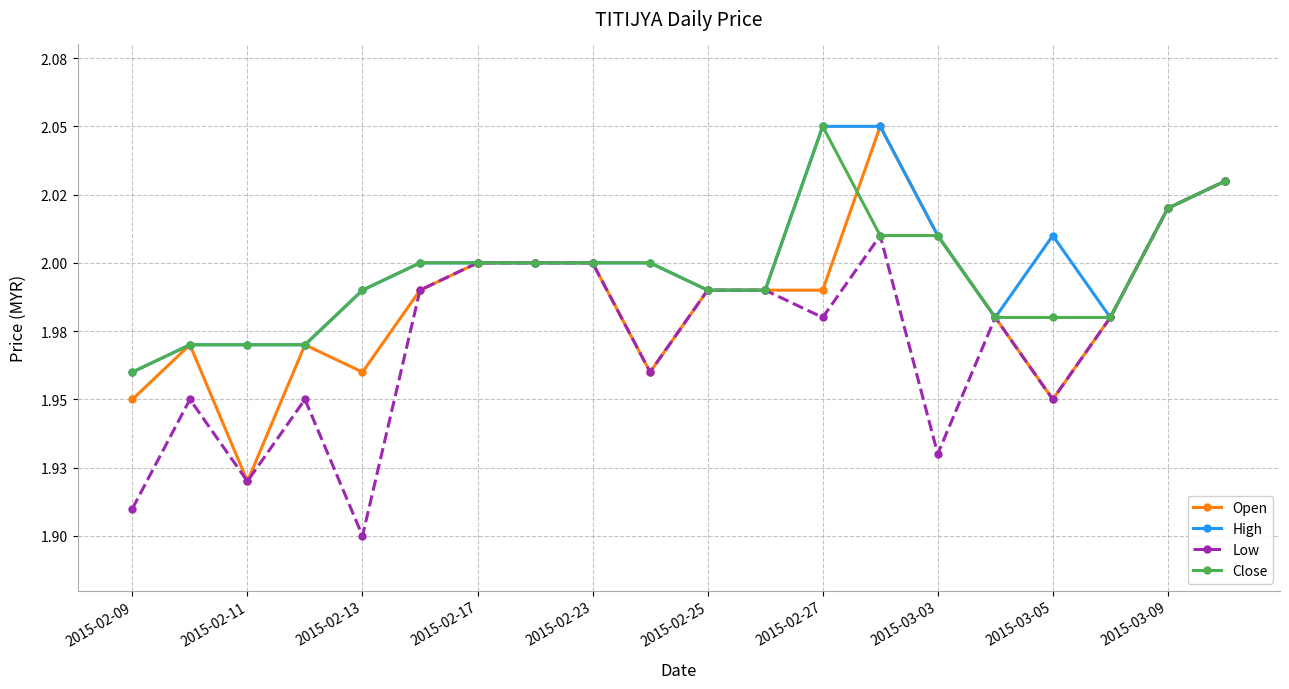

What are all the series names shown in the legend?

Open, High, Low, Close